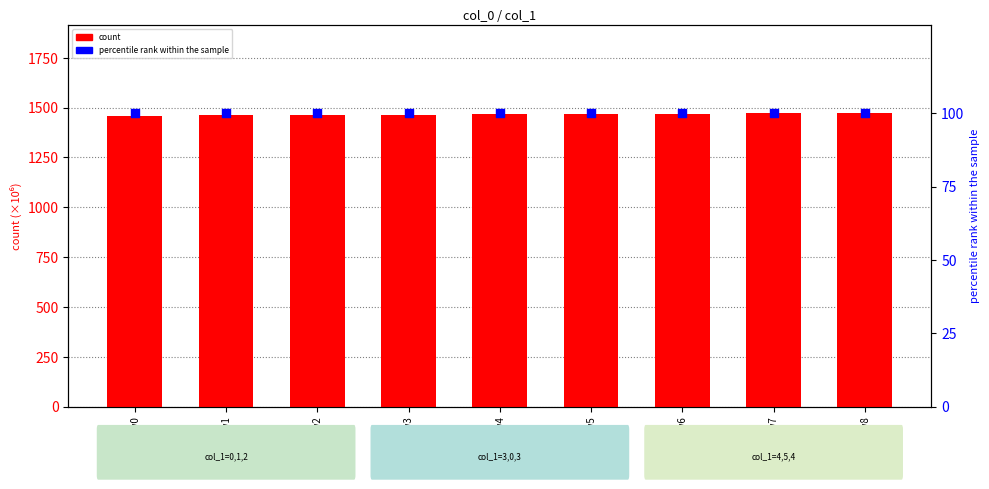

At which category is the sum across all series the highest?

row8